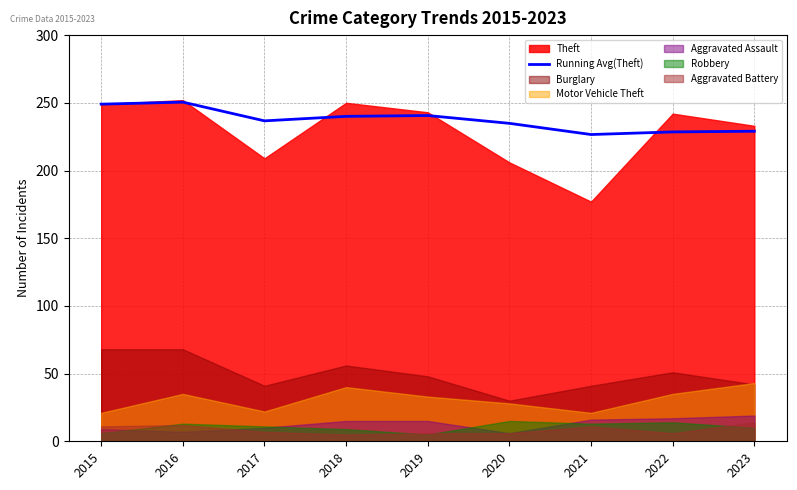

What is the difference between the maximum and minimum values?

23.9